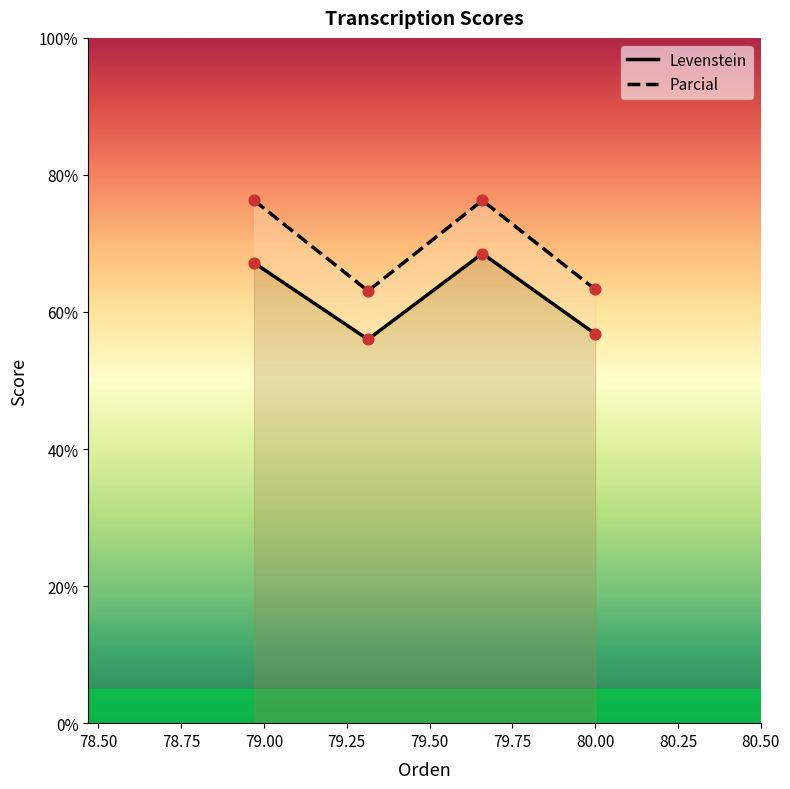

Which series reaches the maximum Y coordinate?

Parcial